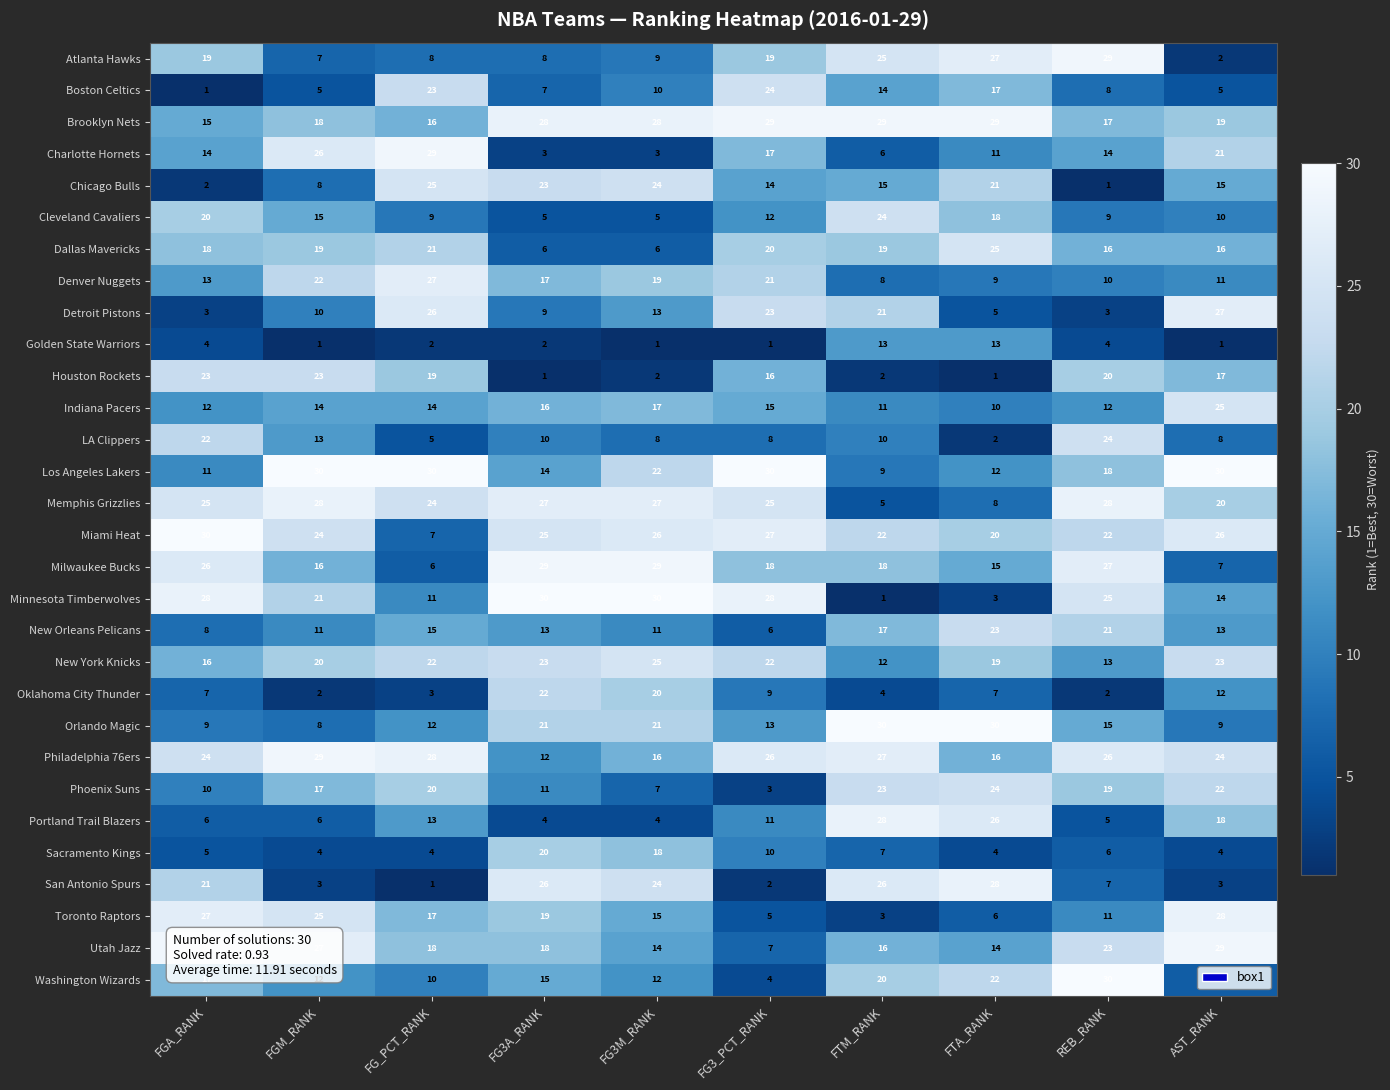

At which label does Washington Wizards first exceed 15?

FGA_RANK